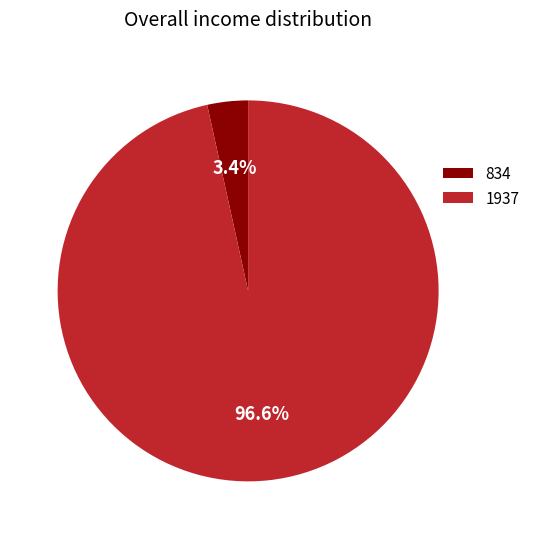

To the nearest percent, what percentage of the pie is 1937?

97%